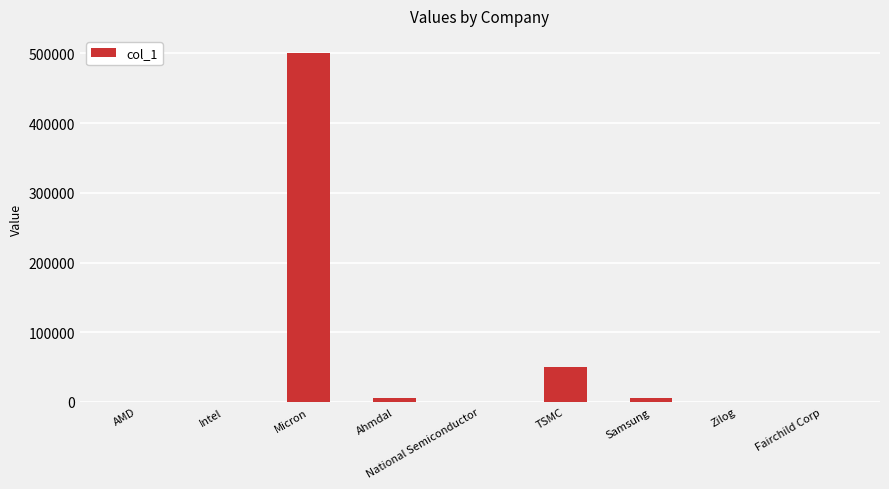

The value at Ahmdal is 5000. True or false?

True